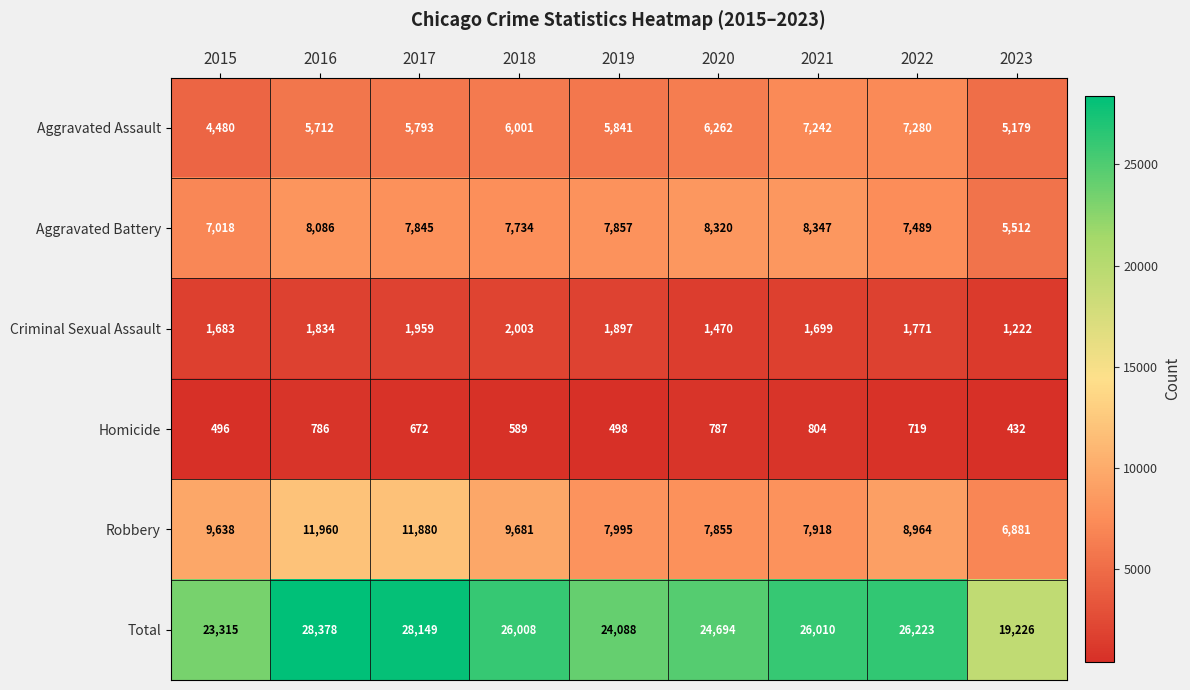

What is the average value of the Aggravated Assault series?

5977